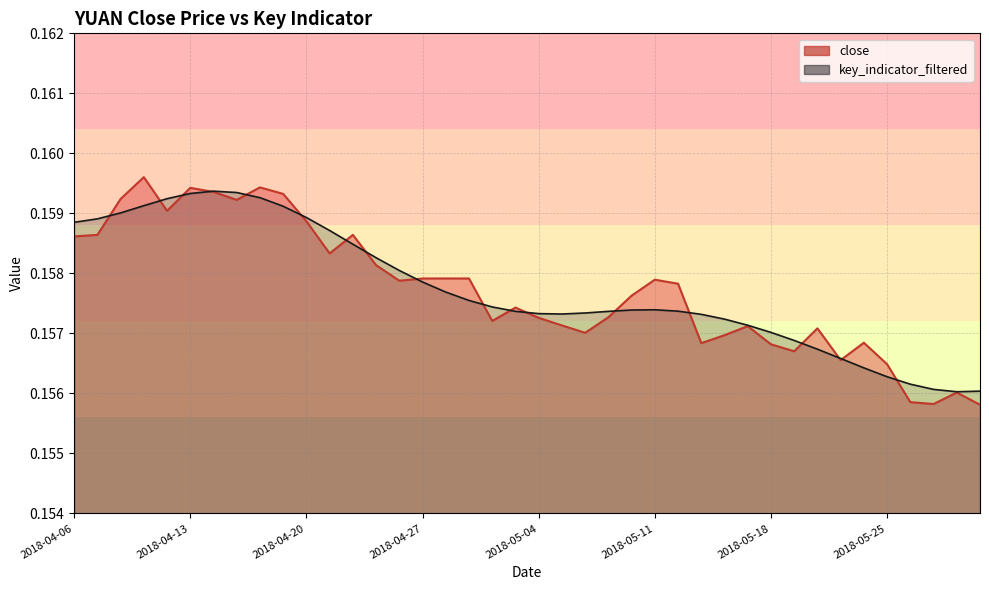

Reading left to right, transcribe all the data shown in this chart.

close: 0.2	0.2	0.2	0.2	0.2	0.2	0.2	0.2	0.2	0.2	0.2	0.2	0.2	0.2	0.2	0.2	0.2	0.2	0.2	0.2	0.2	0.2	0.2	0.2	0.2	0.2	0.2	0.2	0.2	0.2	0.2	0.2	0.2	0.2	0.2	0.2	0.2	0.2	0.2	0.2
key_indicator_filtered: 0.2	0.2	0.2	0.2	0.2	0.2	0.2	0.2	0.2	0.2	0.2	0.2	0.2	0.2	0.2	0.2	0.2	0.2	0.2	0.2	0.2	0.2	0.2	0.2	0.2	0.2	0.2	0.2	0.2	0.2	0.2	0.2	0.2	0.2	0.2	0.2	0.2	0.2	0.2	0.2